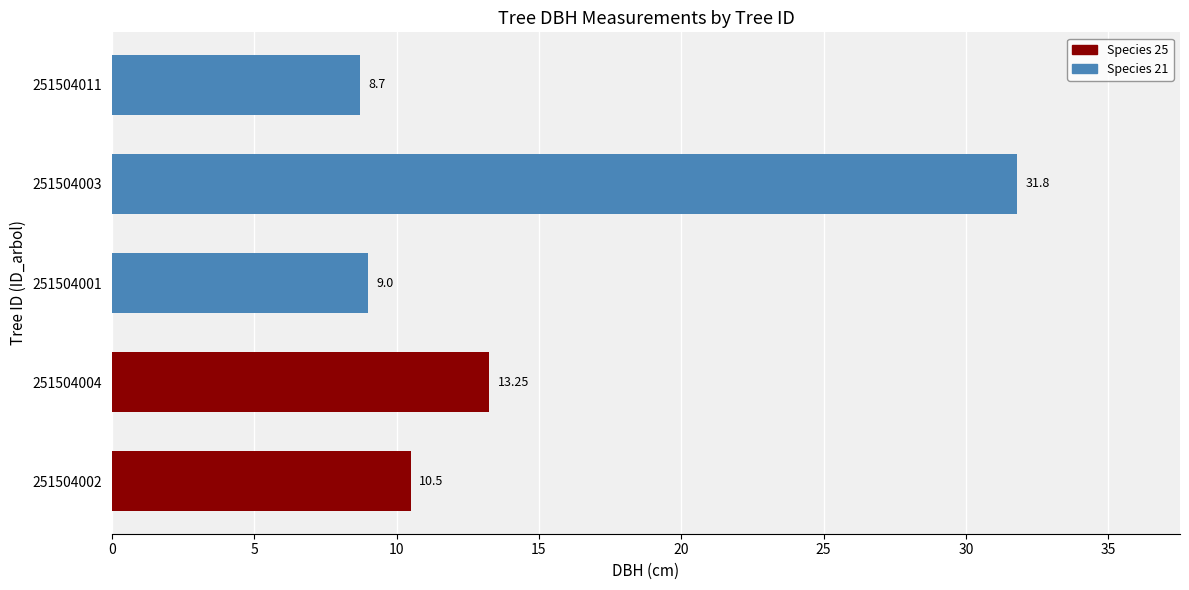

What is the difference between the maximum and minimum values?

23.1